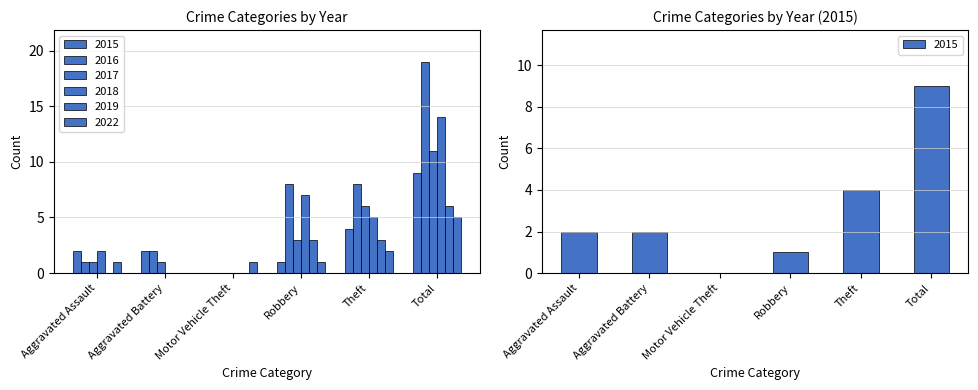

What is the value of the 2018 bar at the 5th from the left?

5